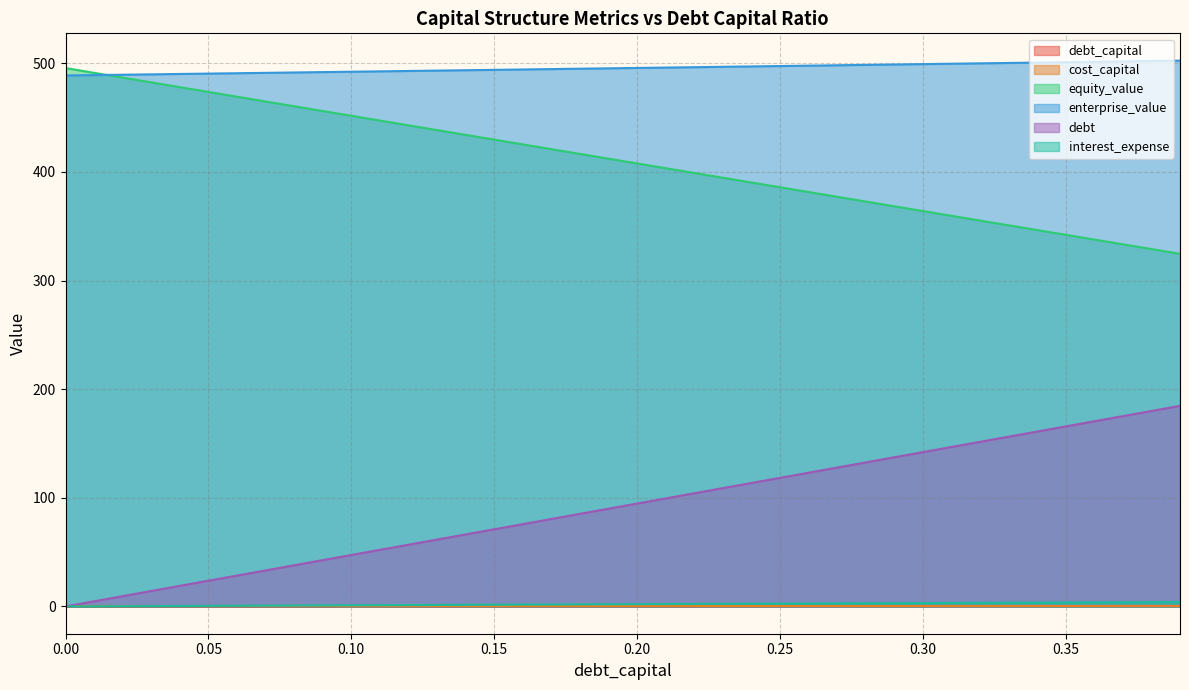

True or false: cost_capital and interest_expense intersect in this chart.

True